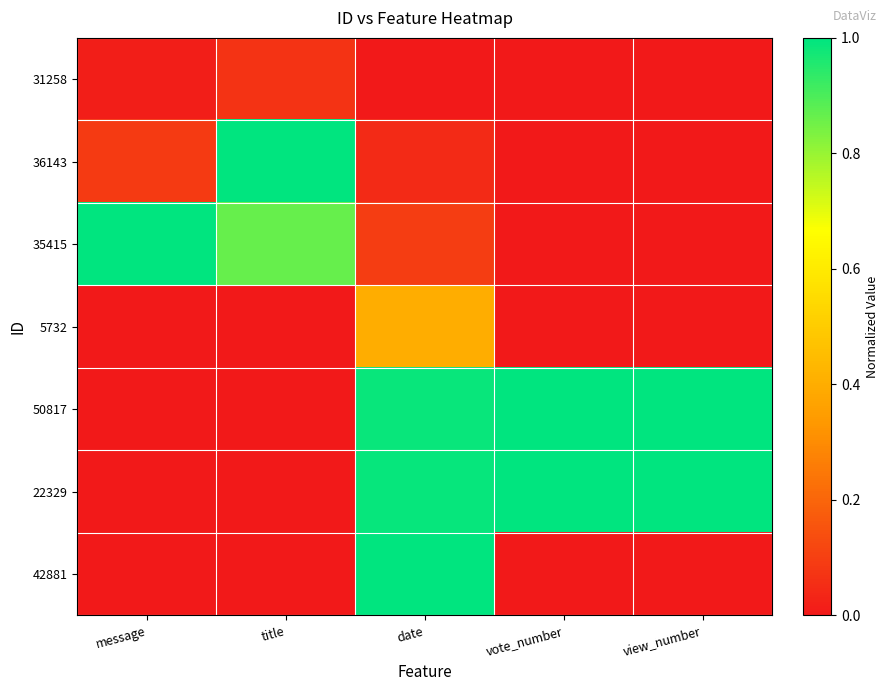

Which category has the lowest value across all series?

date